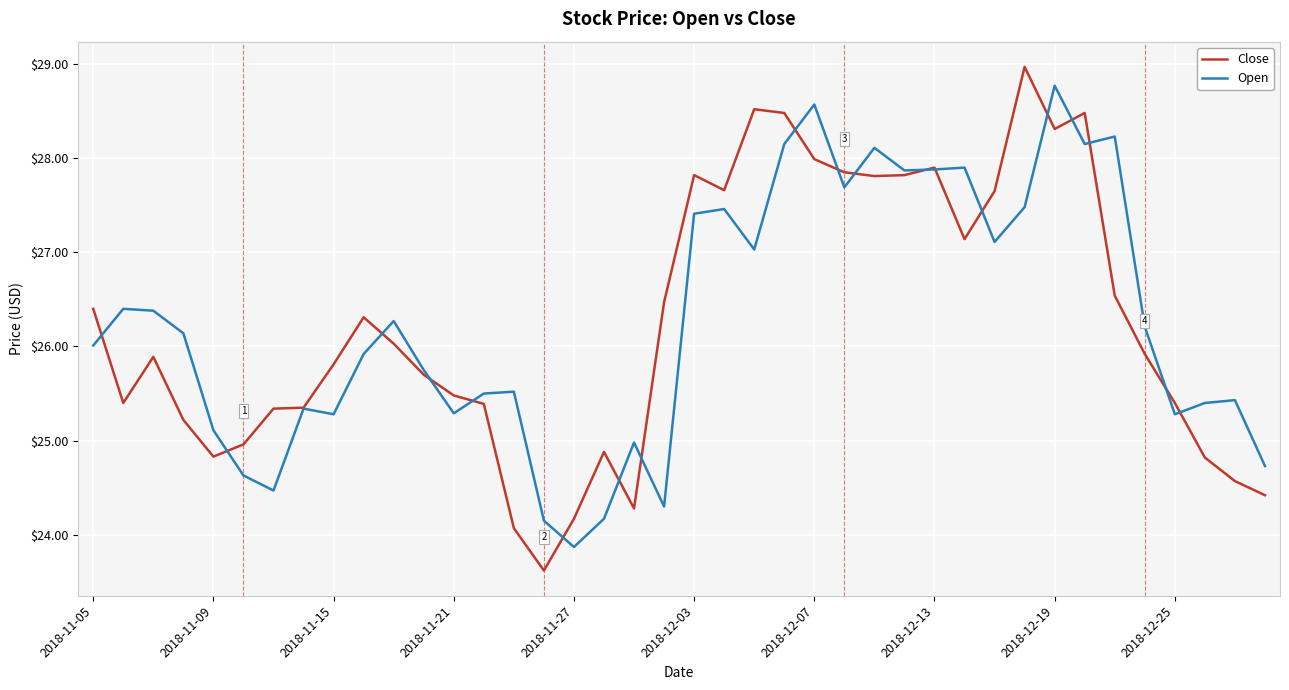

What is the lowest value of the Close series?

23.6